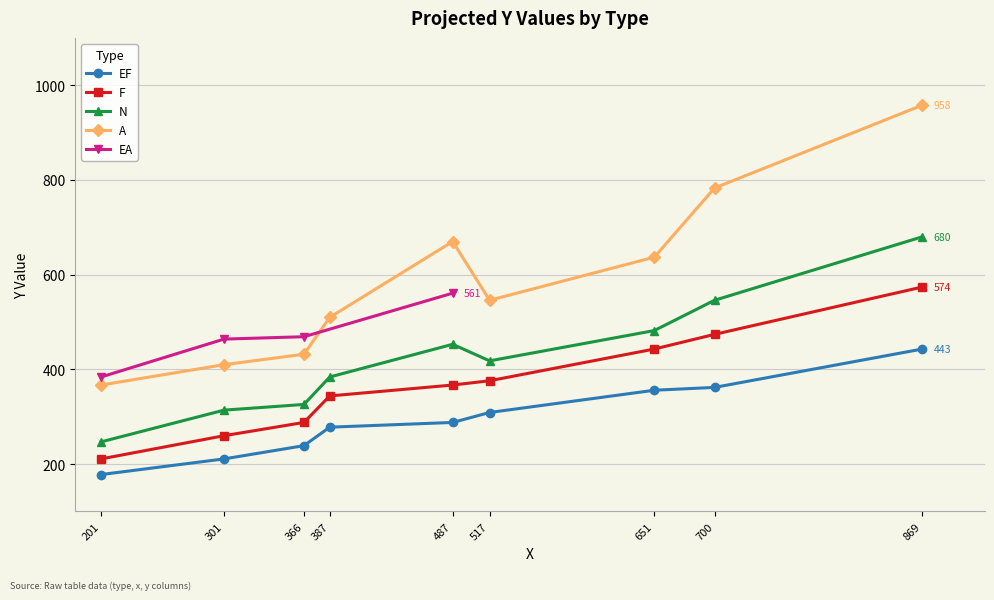

True or false: F and A intersect in this chart.

False